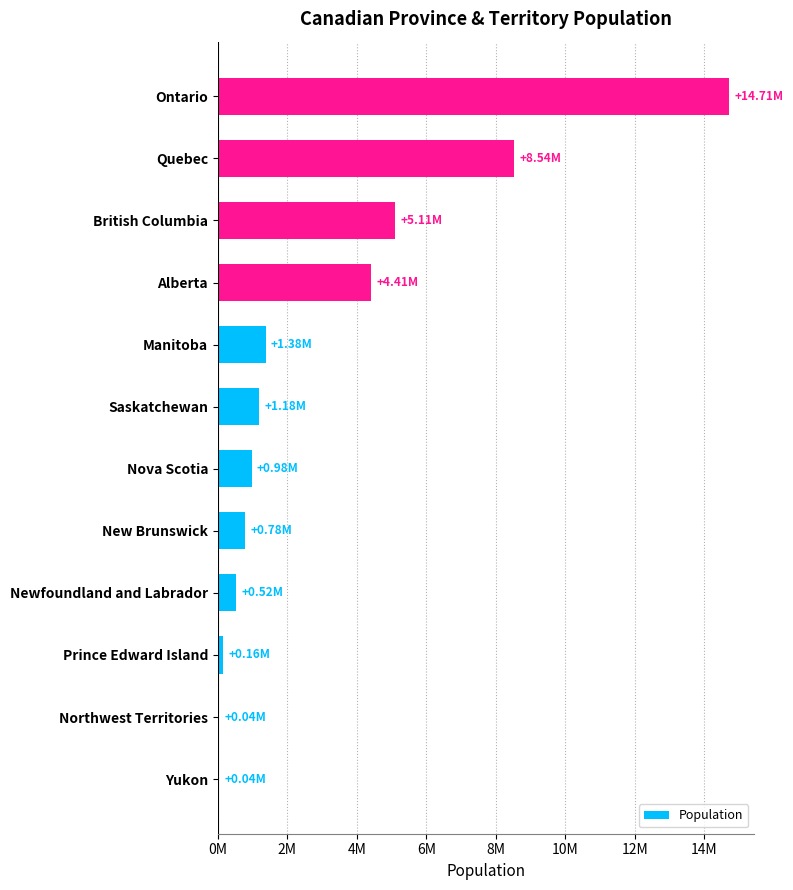

Are the bars horizontal?

Yes